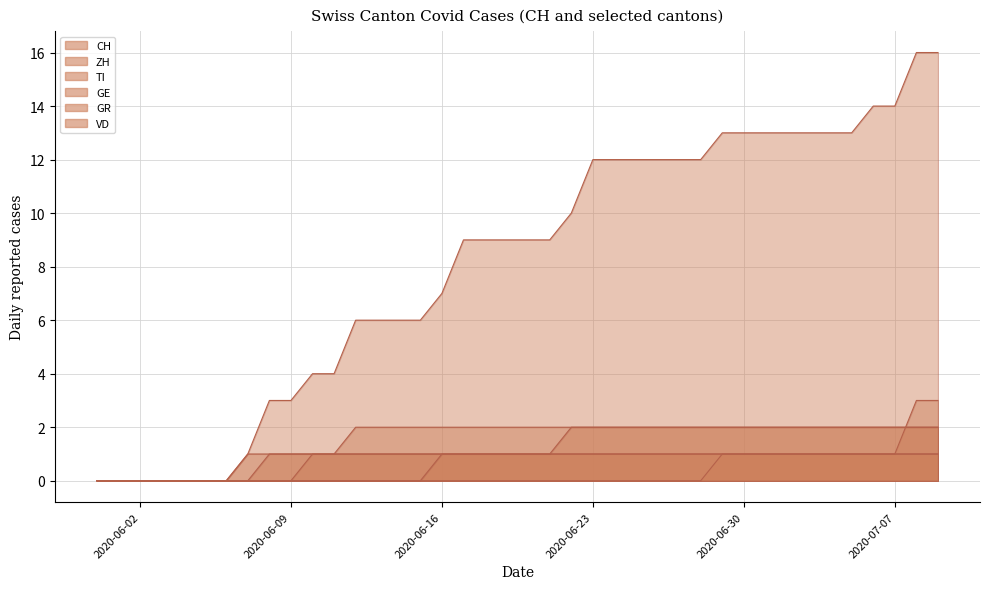

Which series has the largest total across all categories?

CH